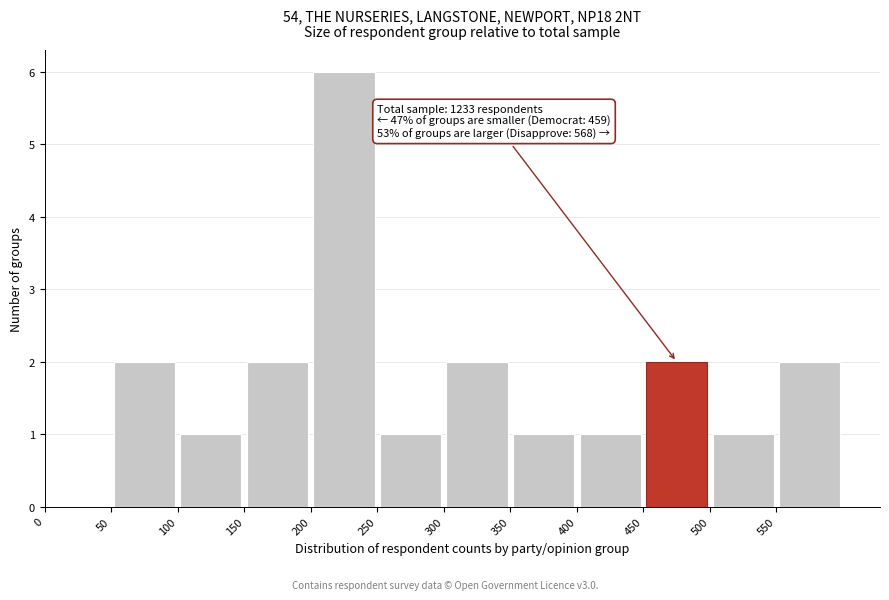

Over which range of the x-axis is the bar tallest?

200 to 250